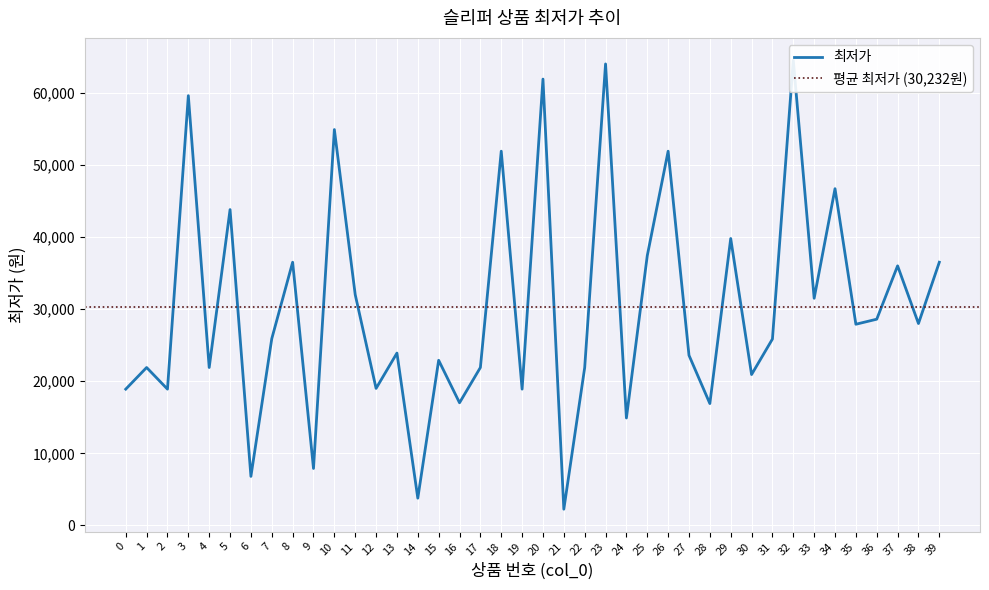

How many lines are shown in the chart?

1